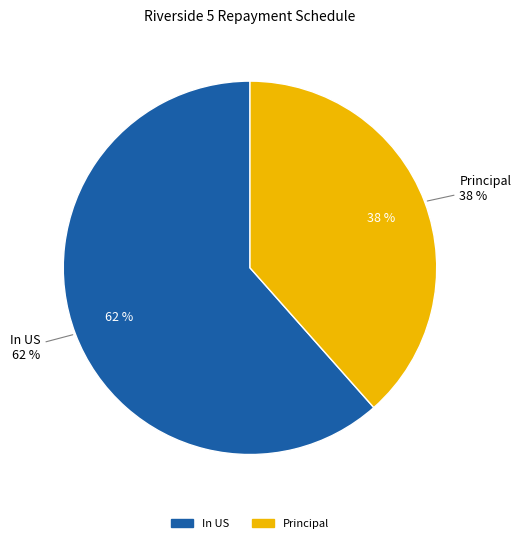

Between In US and Principal, which is larger?

In US